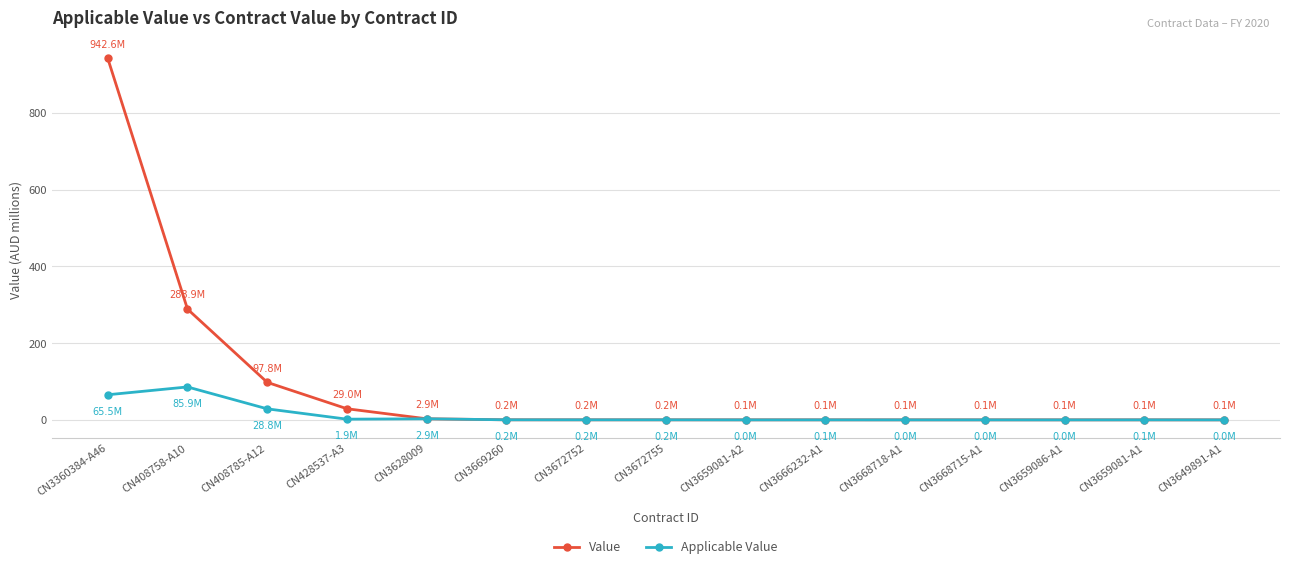

Which series has the widest spread of values?

Value